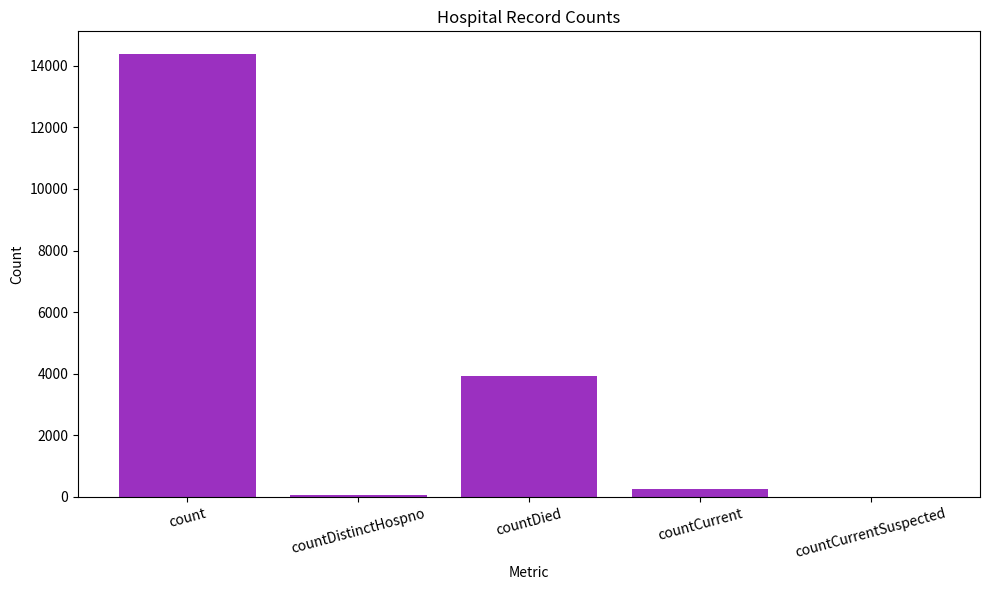

How many distinct data groups are displayed?

1